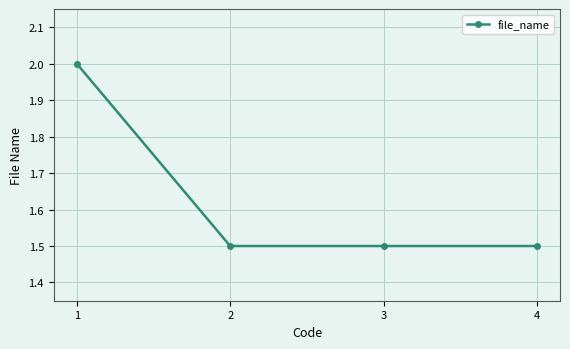

True or false: the data has more than 1 interior local peaks.

False